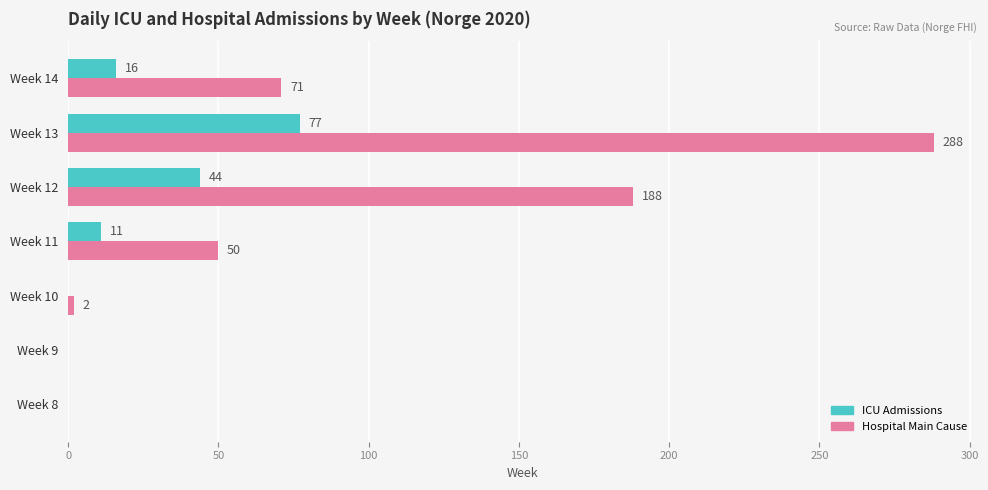

Count the ICU Admissions values in the range 0 to 44.

6